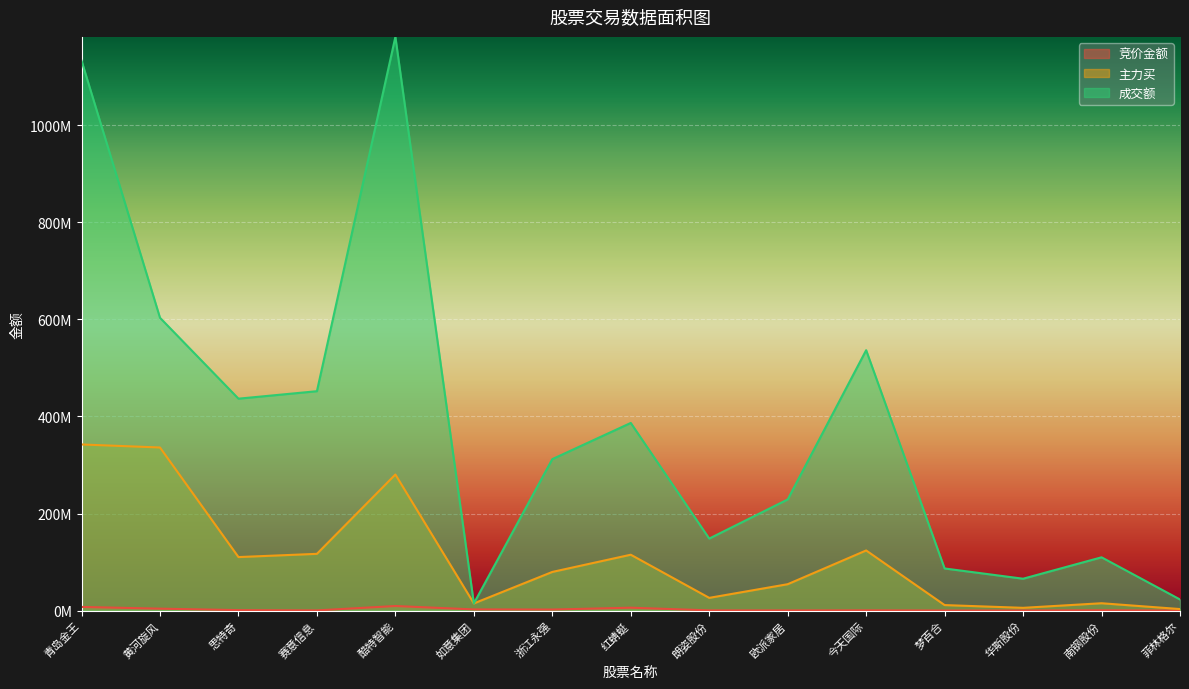

True or false: 主力买 and 成交额 cross at least once.

False